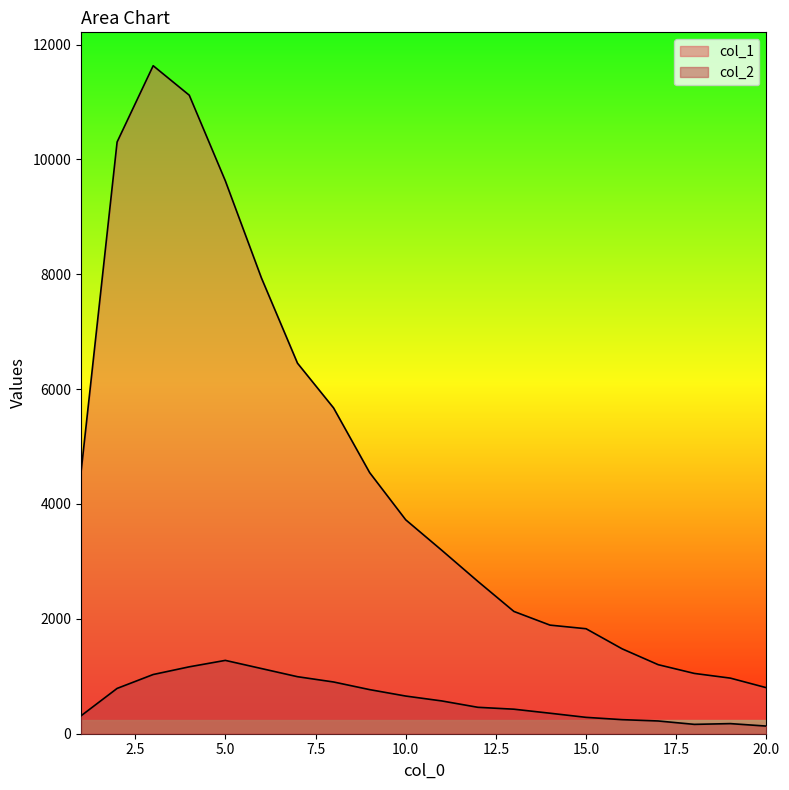

How many lines are shown in the chart?

2